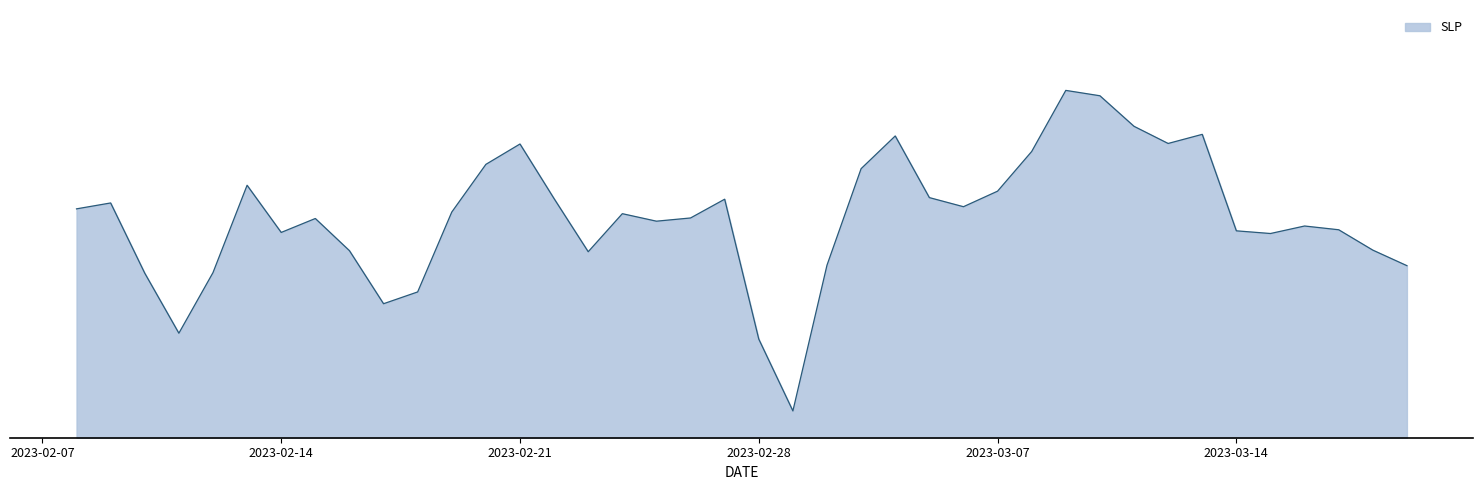

Is this an area chart (filled region under the line)?

Yes